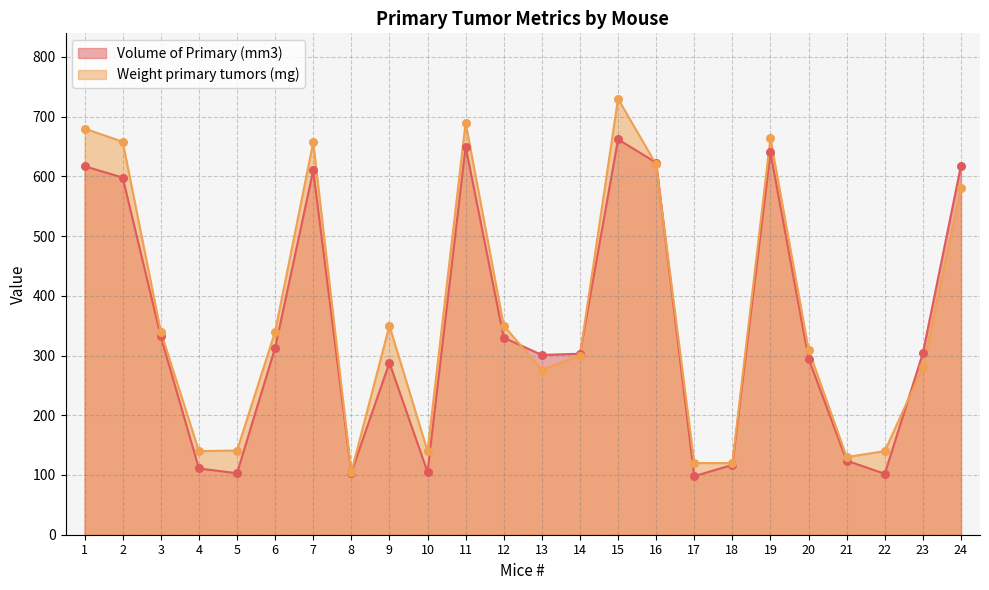

What is the total value across all series at 17?

218